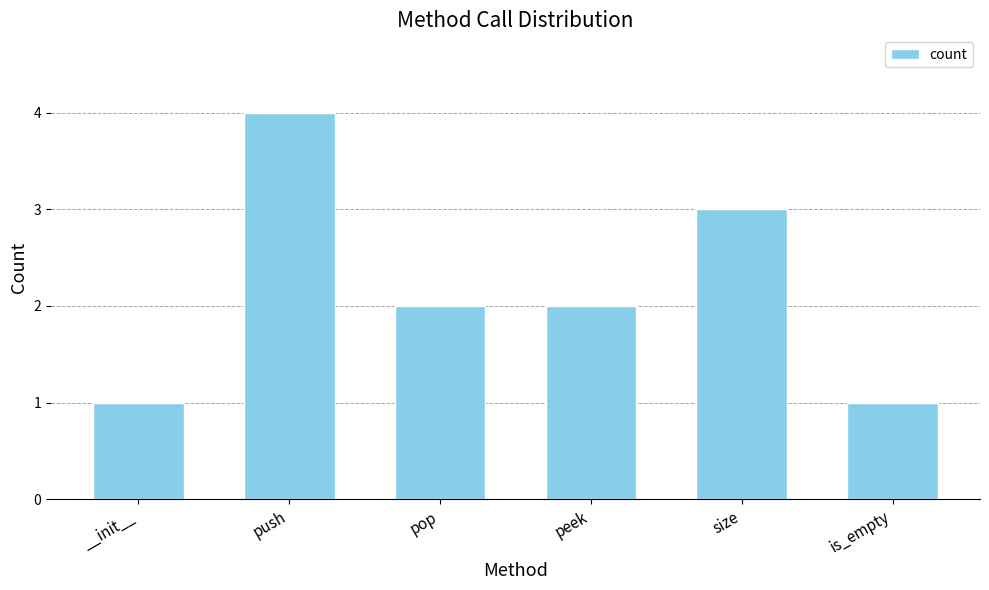

How many categories are shown in the chart?

6